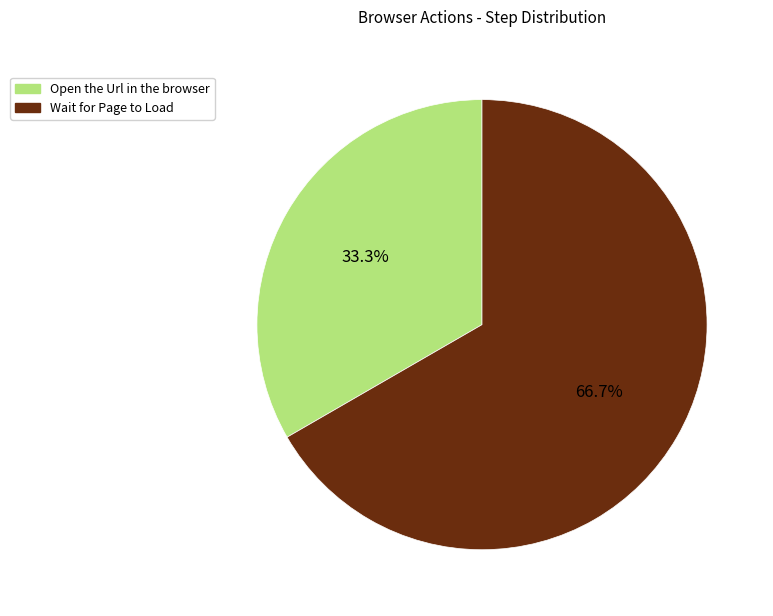

Is the sum of Open the Url in the browser and Wait for Page to Load greater than half?

Yes